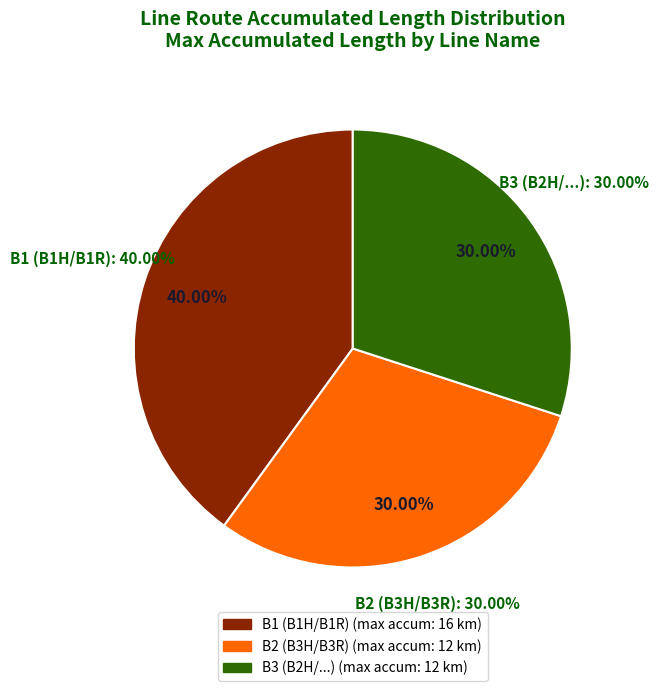

Which category has the smallest portion of the pie?

B2